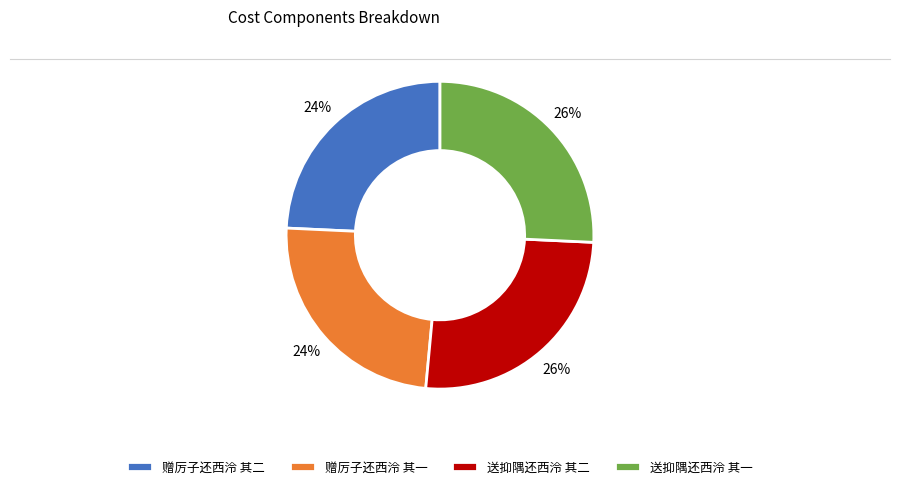

To the nearest percent, what percentage of the pie is 送抑隅还西泠 其一?

26%